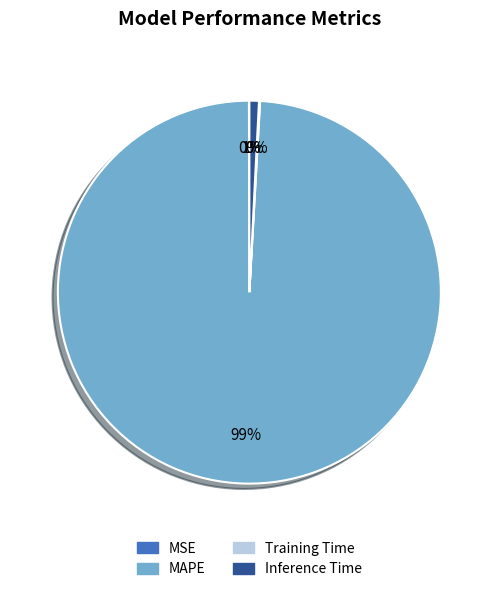

True or false: Inference Time accounts for 13% of the total.

False